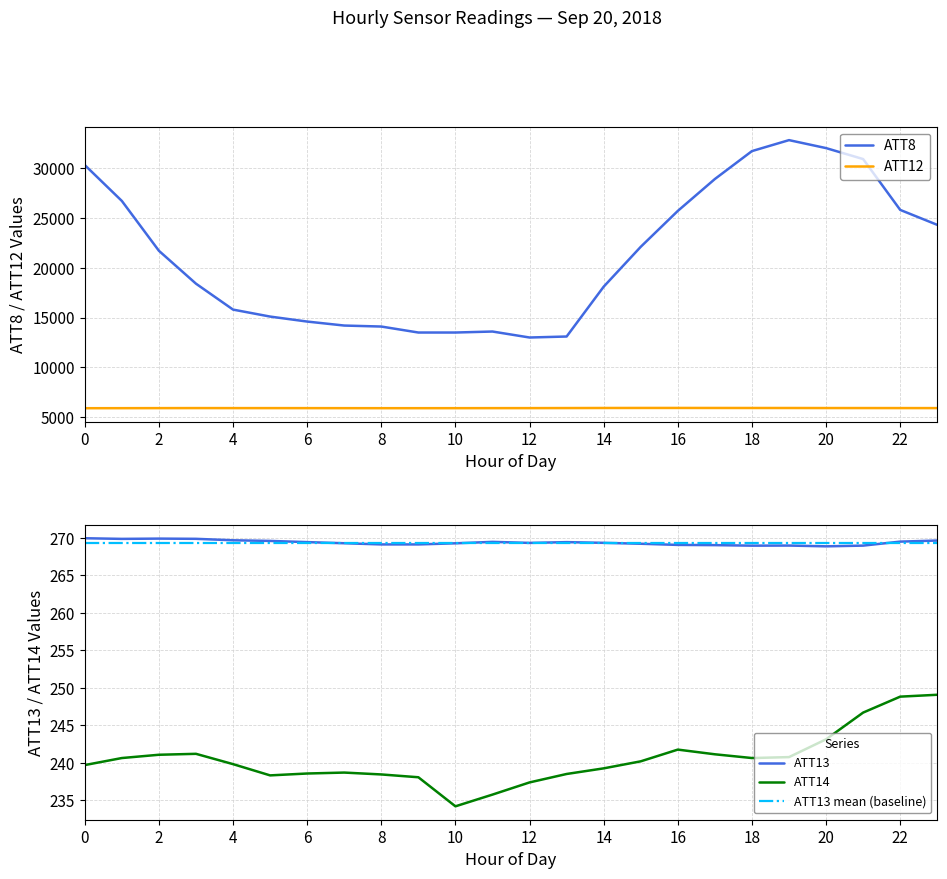

Reading left to right, what are all the values shown in this chart?

ATT8: 30300.0	26700.0	21700.0	18400.0	15800.0	15100.0	14600.0	14200.0	14100.0	13500.0	13500.0	13600.0	13000.0	13100.0	18100.0	22100.0	25700.0	28900.0	31700.0	32800.0	32000.0	30900.0	25800.0	24300.0
ATT12: 5907.7	5911.8	5917.0	5921.5	5918.3	5918.2	5916.0	5913.4	5911.1	5910.9	5912.3	5915.8	5917.1	5923.1	5930.3	5933.7	5934.6	5932.0	5929.6	5929.0	5924.2	5923.5	5921.0	5918.8
ATT13: 269.9	269.8	269.9	269.9	269.7	269.6	269.4	269.3	269.1	269.1	269.3	269.5	269.3	269.4	269.3	269.2	269.0	269.0	268.9	269.0	268.9	269.0	269.5	269.6
ATT14: 239.7	240.6	241.1	241.2	239.8	238.3	238.6	238.7	238.4	238.1	234.2	235.7	237.4	238.5	239.2	240.2	241.7	241.1	240.6	240.7	243.1	246.7	248.8	249.1